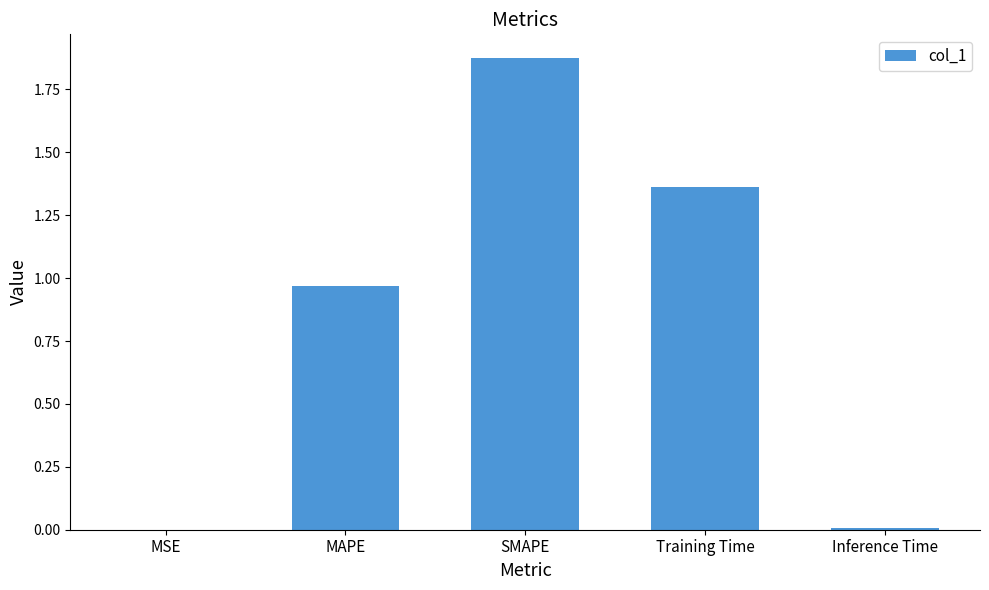

What is the average value?

0.8